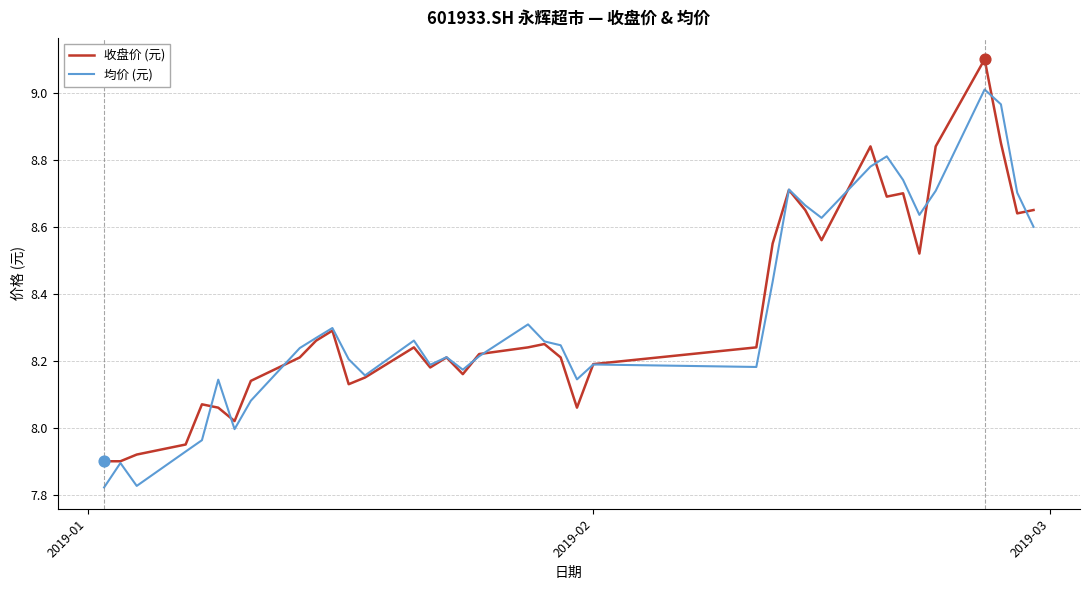

Rank the series by their maximum value, from lowest to highest.

均价 (元), 收盘价 (元)